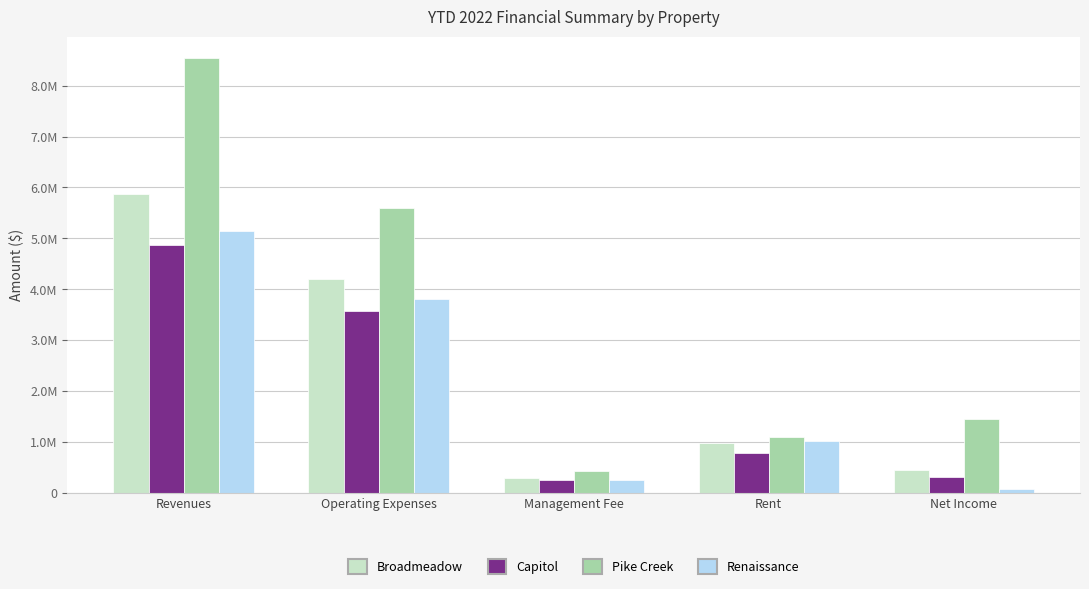

What are all the series names shown in the legend?

Broadmeadow, Capitol, Pike Creek, Renaissance